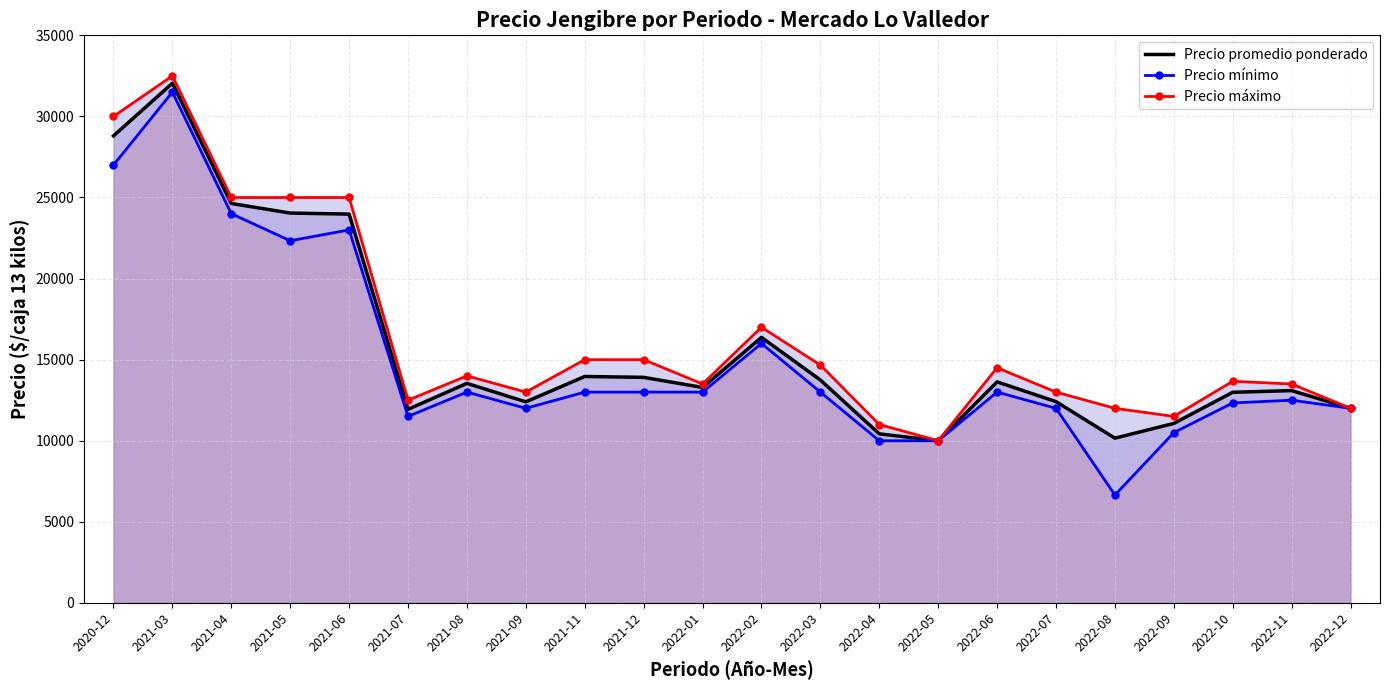

True or false: Precio máximo has more than 2 points higher than both neighbors.

True